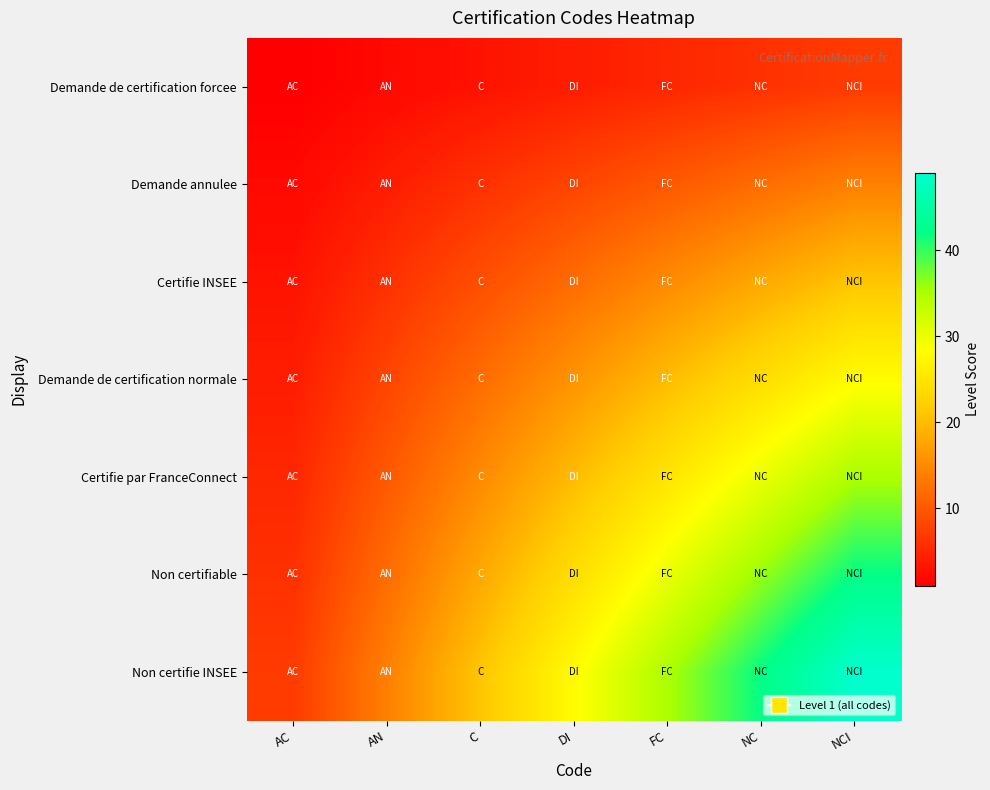

At FC, list the series in order from smallest to largest.

Demande de certification forcee, Demande annulee, Certifie INSEE, Demande de certification normale, Certifie par FranceConnect, Non certifiable, Non certifie INSEE